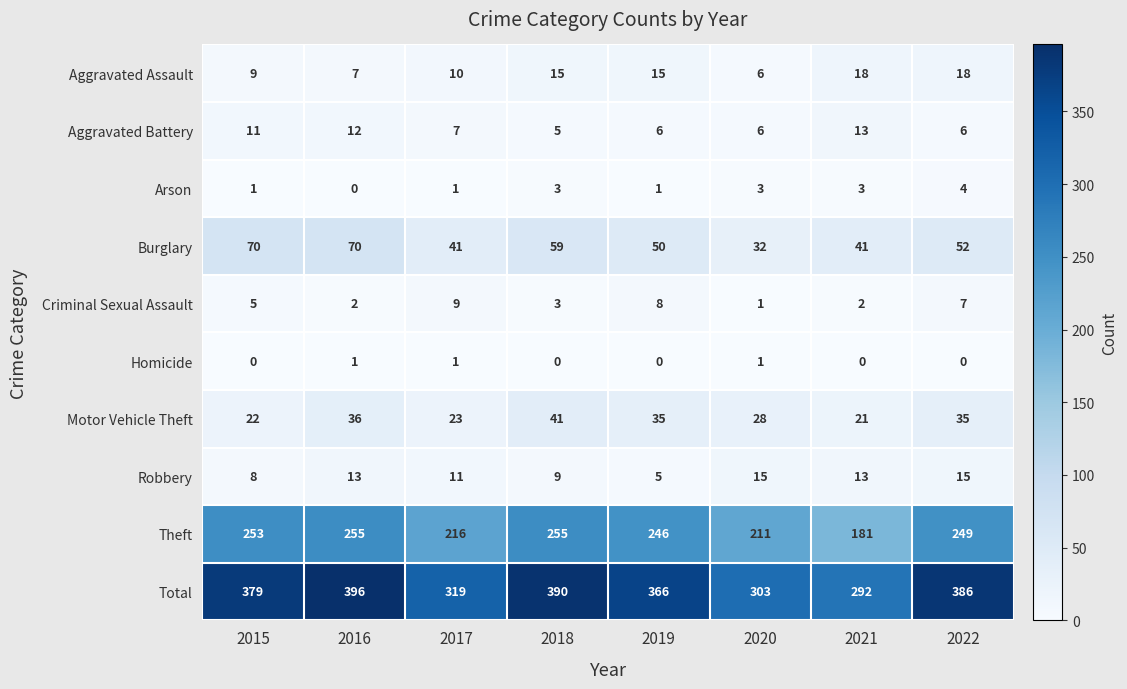

Which category has the highest value across all series?

2016